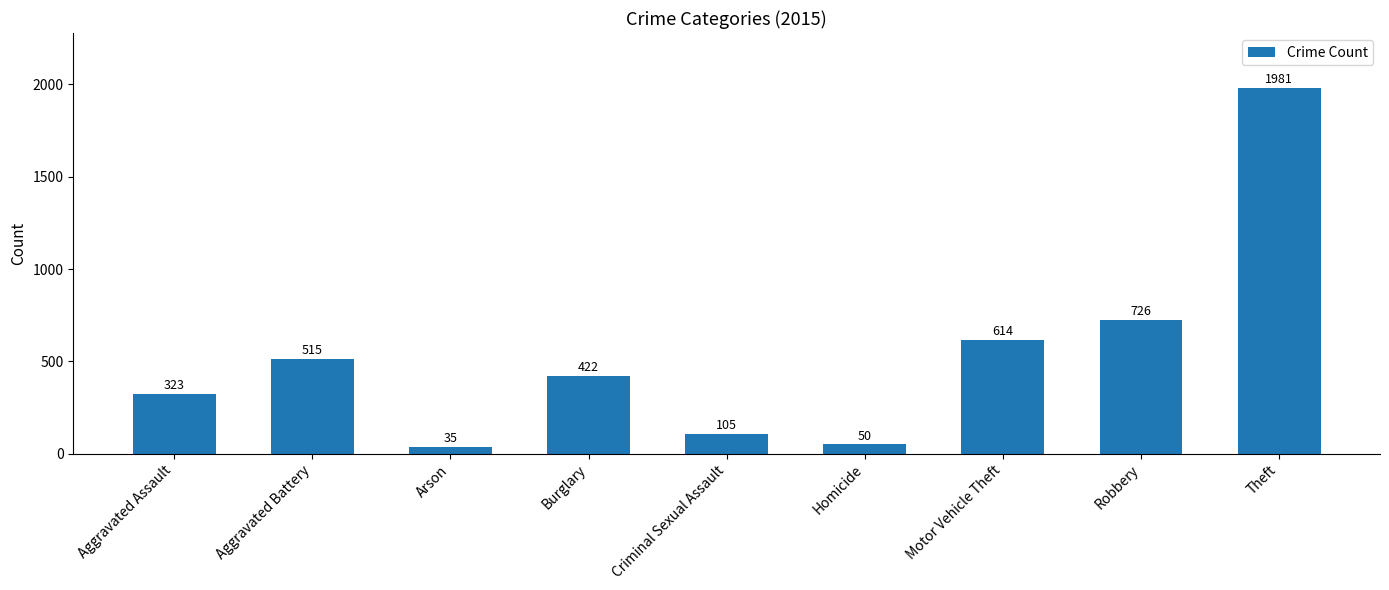

At which category does the chart reach its minimum across all series?

Arson